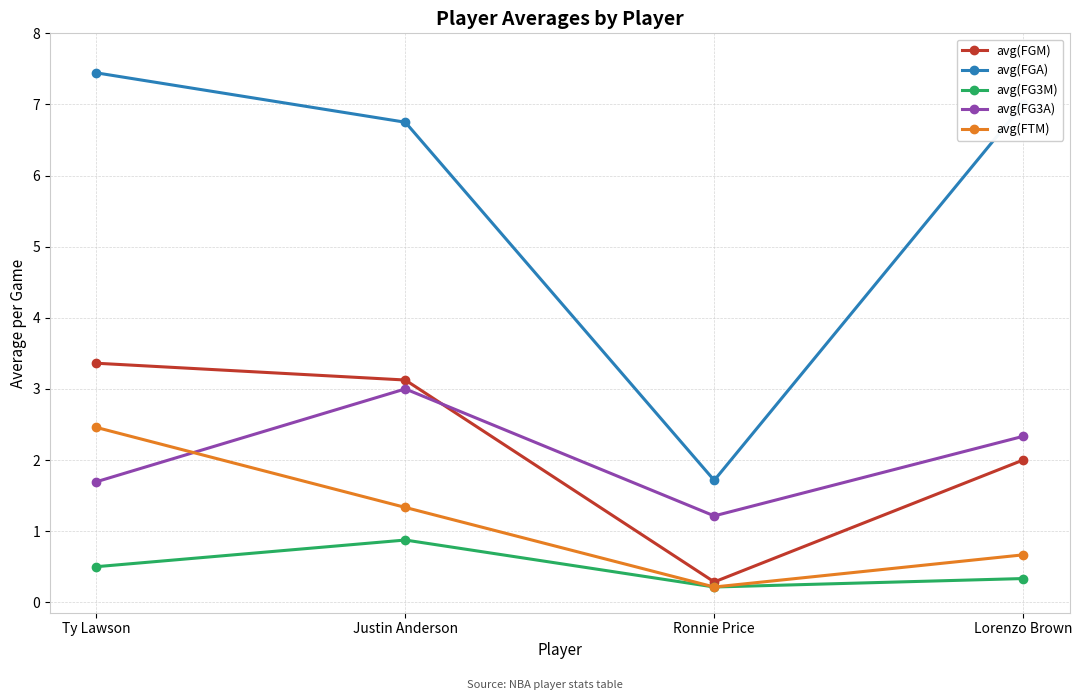

Reading right to left, extract all data points from this chart.

avg(FGM): 2.0	0.3	3.1	3.4
avg(FGA): 7.0	1.7	6.8	7.4
avg(FG3M): 0.3	0.2	0.9	0.5
avg(FG3A): 2.3	1.2	3.0	1.7
avg(FTM): 0.7	0.2	1.3	2.5